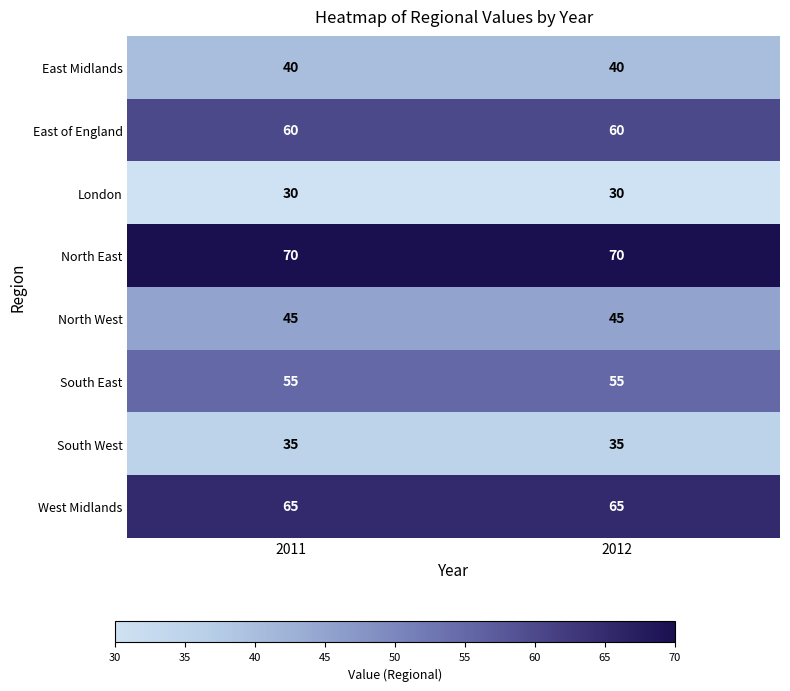

What is the sum of all North East values?

140